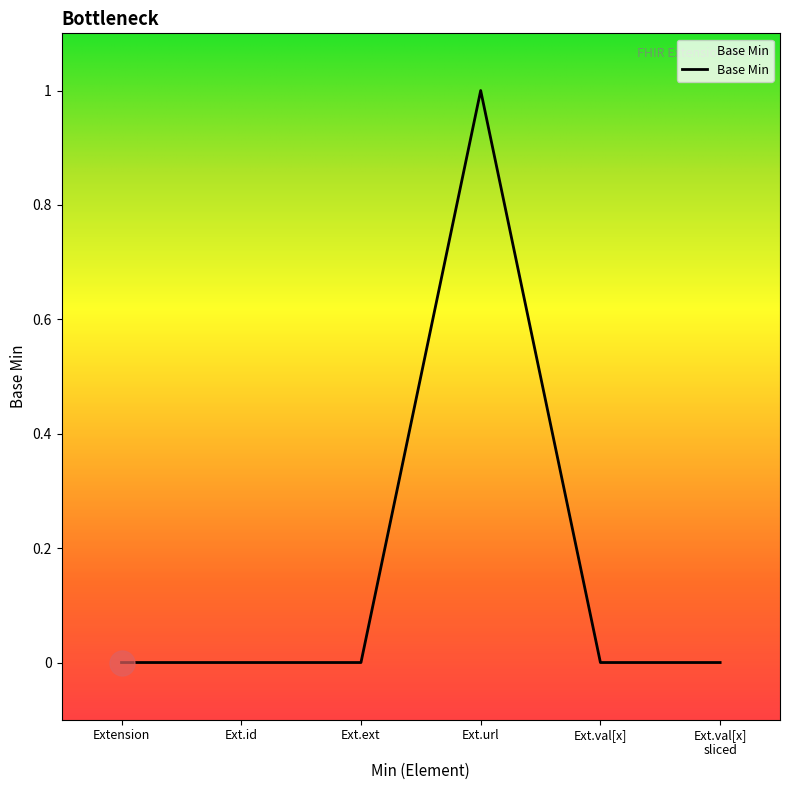

What is the difference between the maximum and minimum values?

1